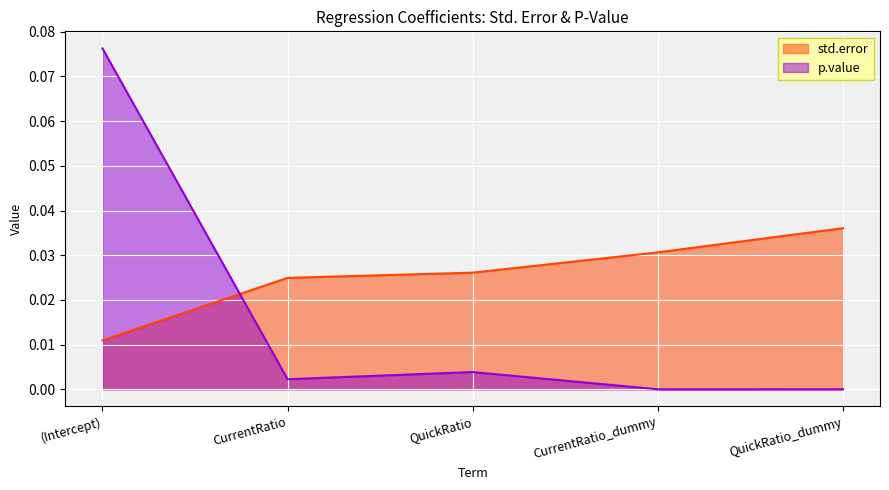

Rank the series by their maximum value, from highest to lowest.

p.value, std.error